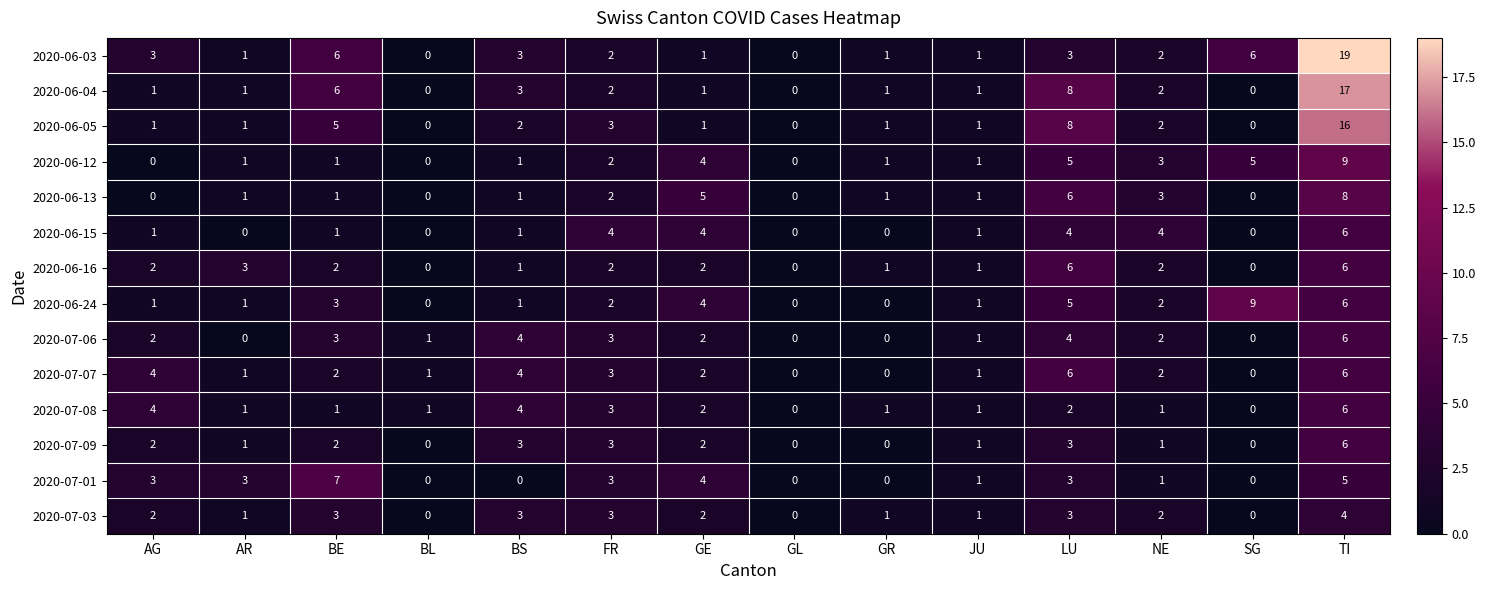

What is the greatest value displayed?

19